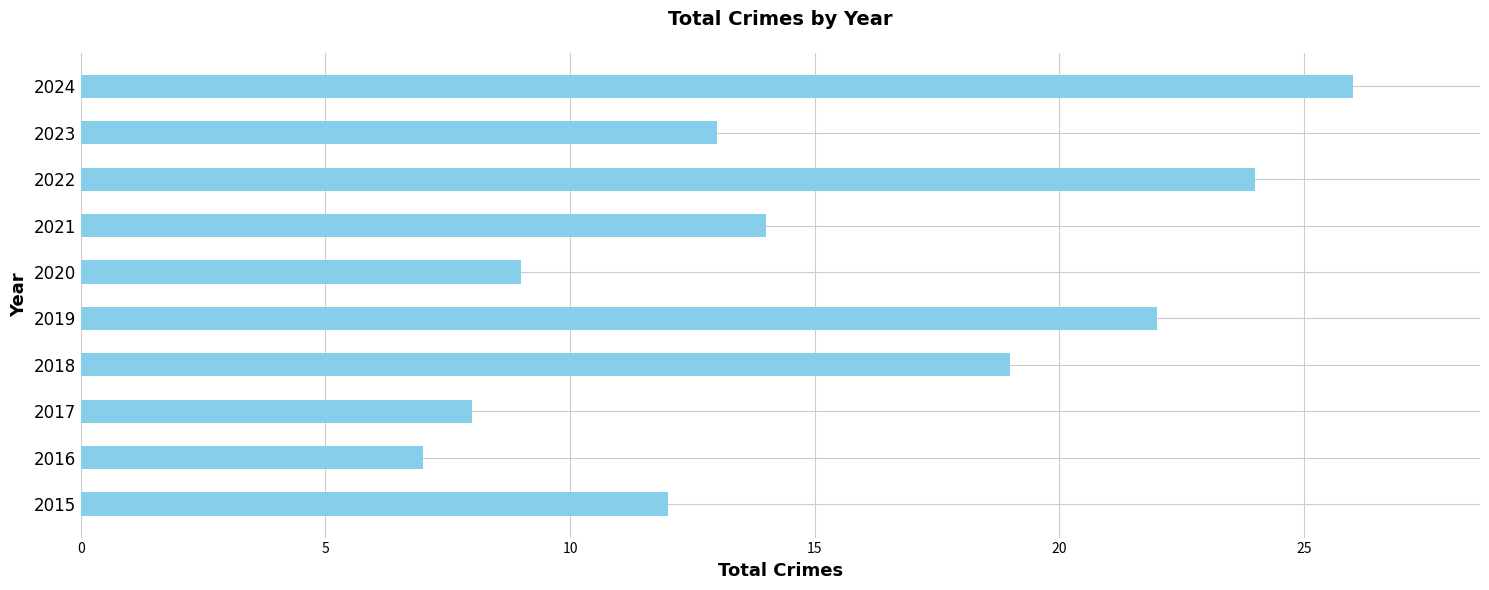

At which label is the value closest to 16?

2021